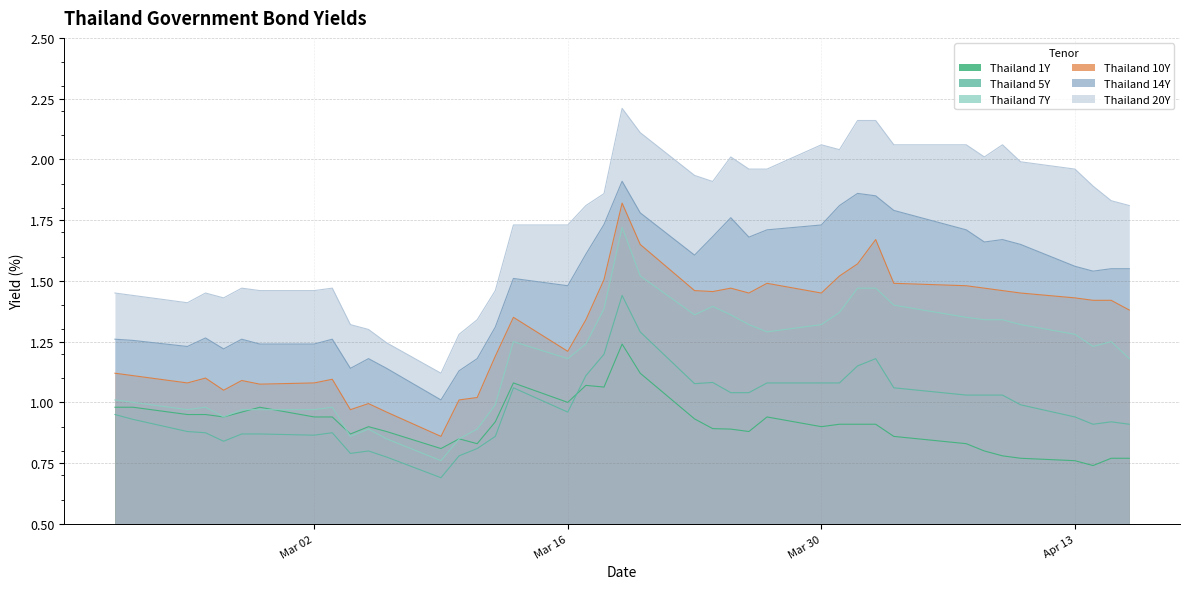

Which series has the largest total across all categories?

Thailand 20Y